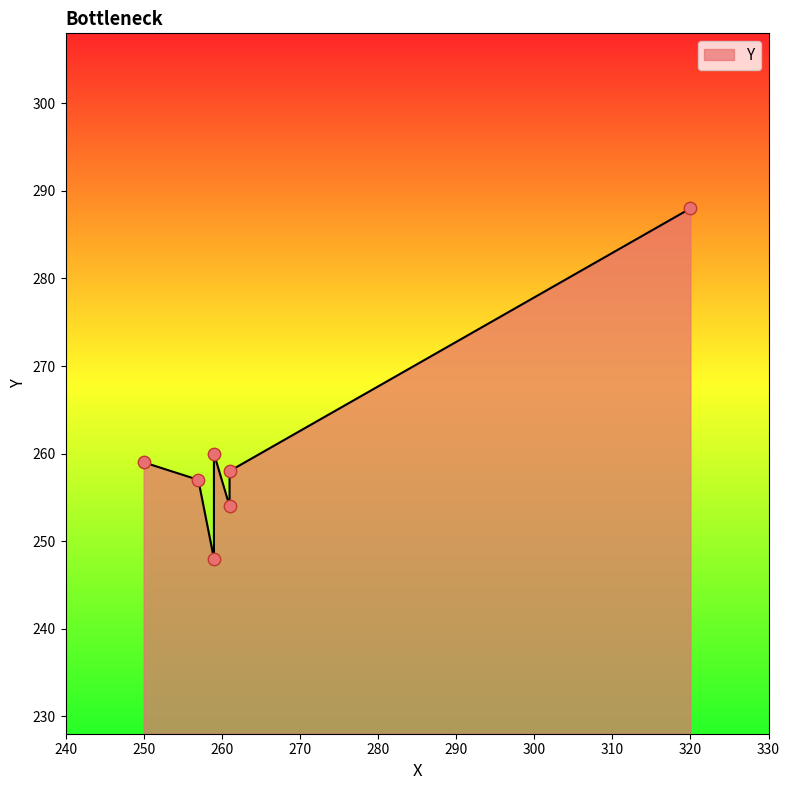

What is the ratio of the value at 259 to the value at 259?

1.0